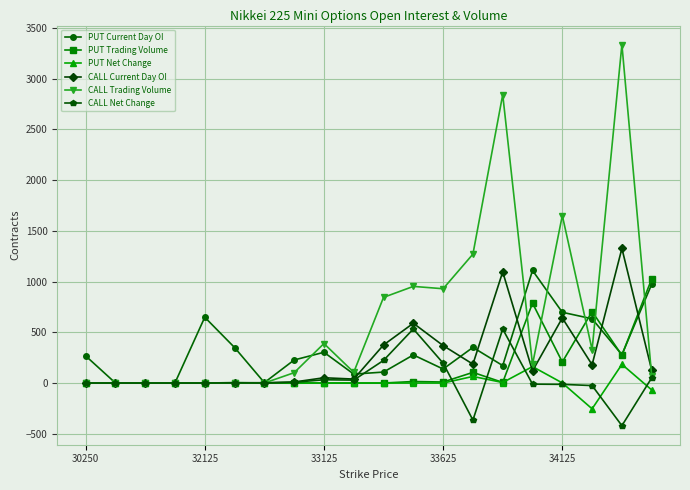

What is the maximum value shown in the chart?

3334